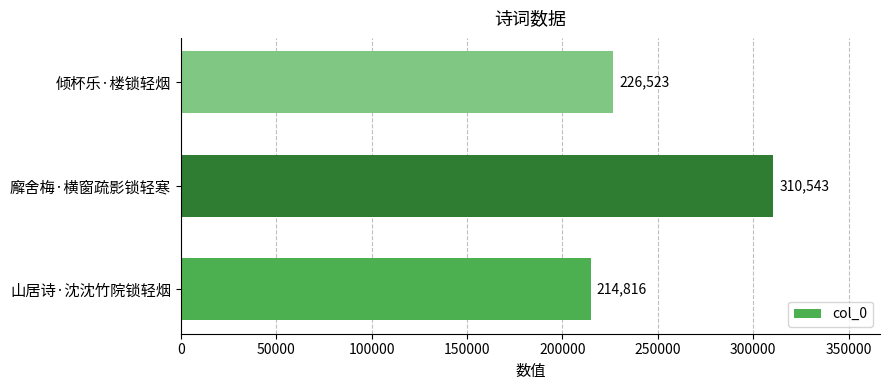

What is the maximum value shown in the chart?

310543